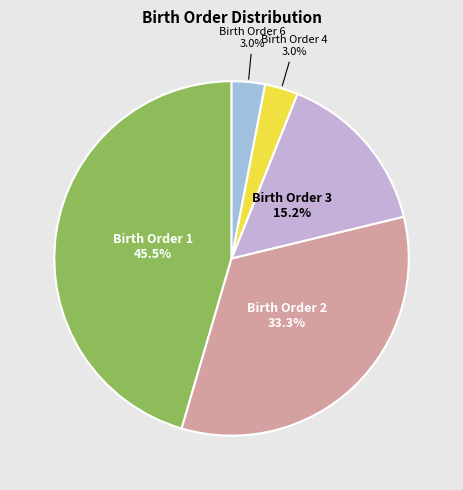

Does any single category account for the majority?

No